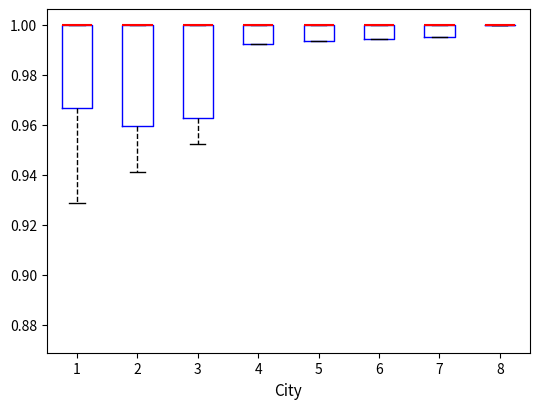

Reading left to right, read every box against the y-axis: the position of its median line, the range the box covers, and the ends of its whiskers. The values are not printed on the chart, so give them approximately, as read against the axis.

1: median 1.000 (drawn on the box's upper edge), box 0.966 to 1.000, whiskers 0.928 to 1.000
2: median 1.000 (drawn on the box's upper edge), box 0.960 to 1.000, whiskers 0.942 to 1.000
3: median 1.000 (drawn on the box's upper edge), box 0.962 to 1.000, whiskers 0.952 to 1.000
4: median 1.000 (drawn on the box's upper edge), box 0.992 to 1.000, whiskers 0.992 to 1.000
5: median 1.000 (drawn on the box's upper edge), box 0.994 to 1.000, whiskers 0.994 to 1.000
6: median 1.000 (drawn on the box's upper edge), box 0.994 to 1.000, whiskers 0.994 to 1.000
7: median 1.000 (drawn on the box's upper edge), box 0.996 to 1.000, whiskers 0.996 to 1.000
8: box collapsed to a line at 1.000, whiskers 1.000 to 1.000